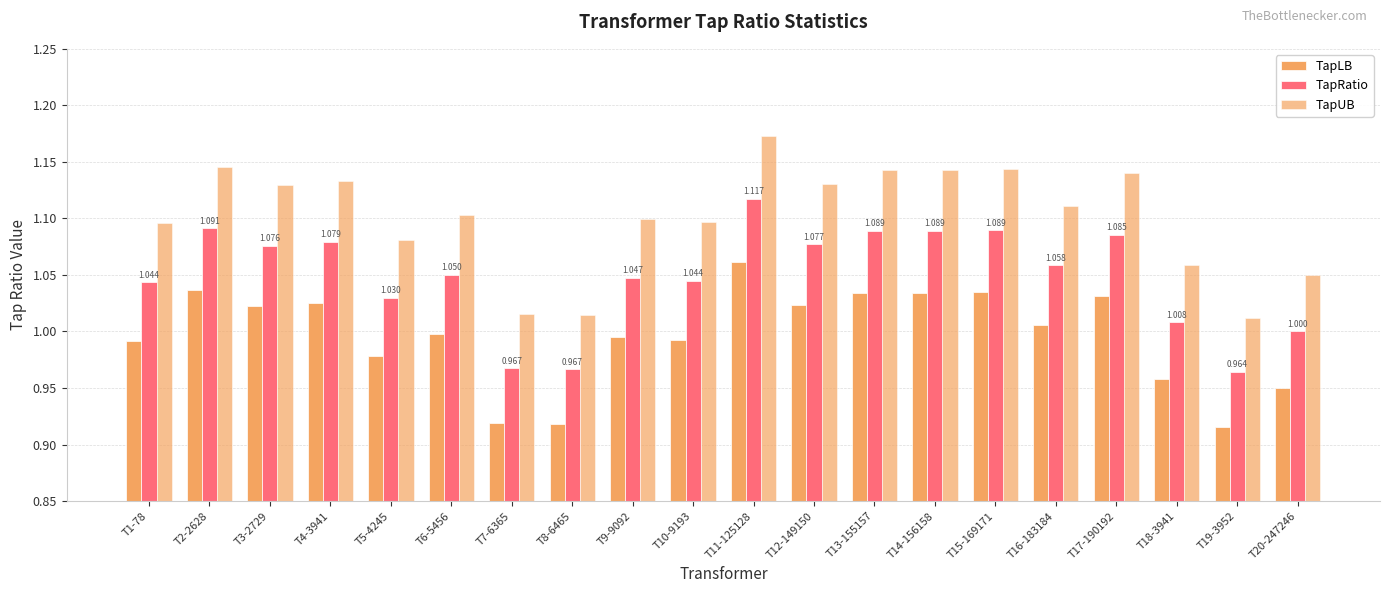

List the labels in order of TapRatio value, smallest first.

T19-3952, T8-6465, T7-6365, T20-247246, T18-3941, T5-4245, T1-78, T10-9193, T9-9092, T6-5456, T16-183184, T3-2729, T12-149150, T4-3941, T17-190192, T13-155157, T14-156158, T15-169171, T2-2628, T11-125128